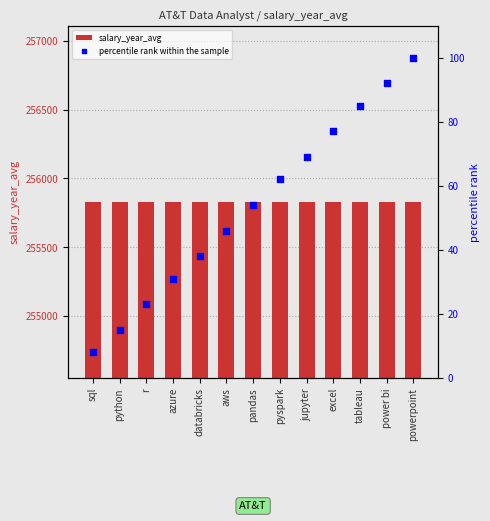

Which series contains the highest Y value?

salary_year_avg